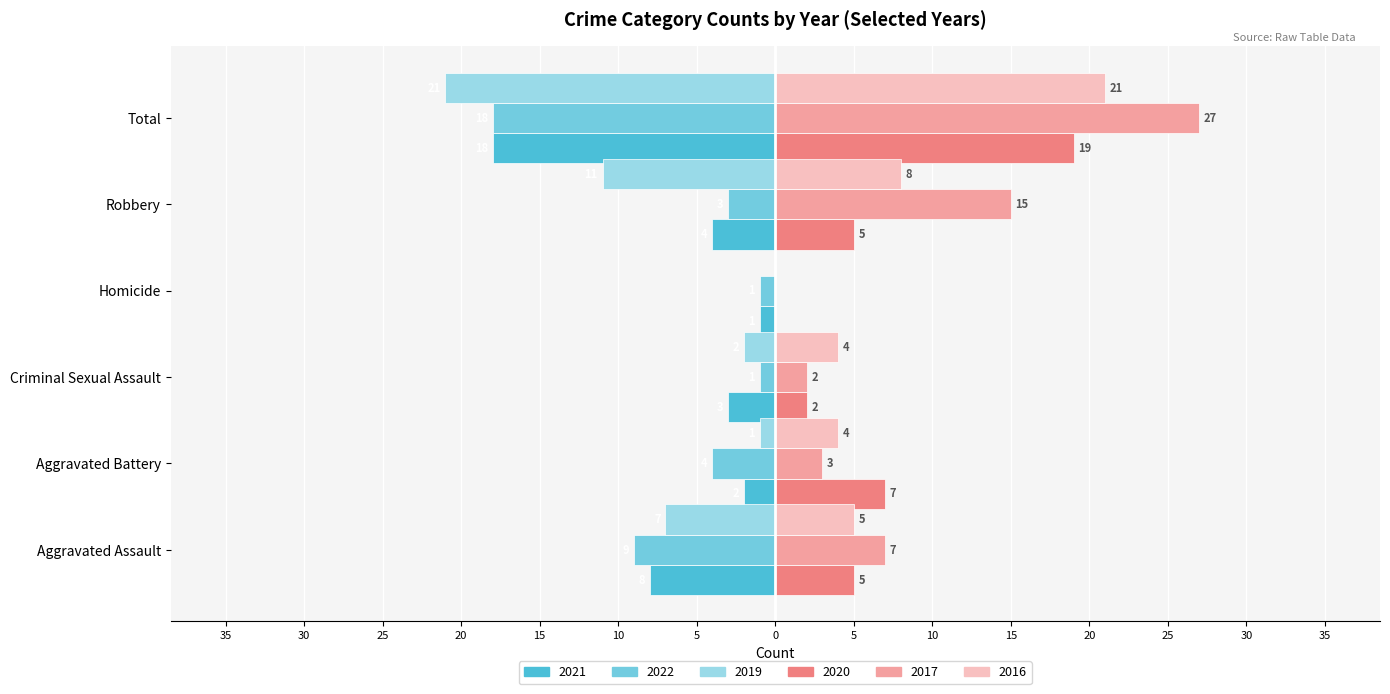

Which series has the largest total across all categories?

2017